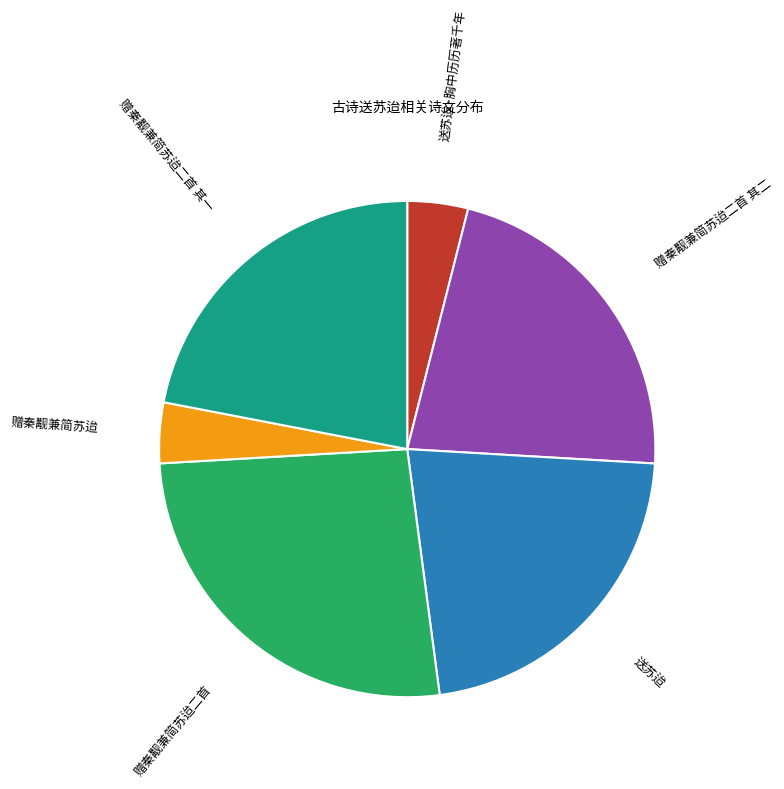

Is there any slice that represents more than half of the pie?

No